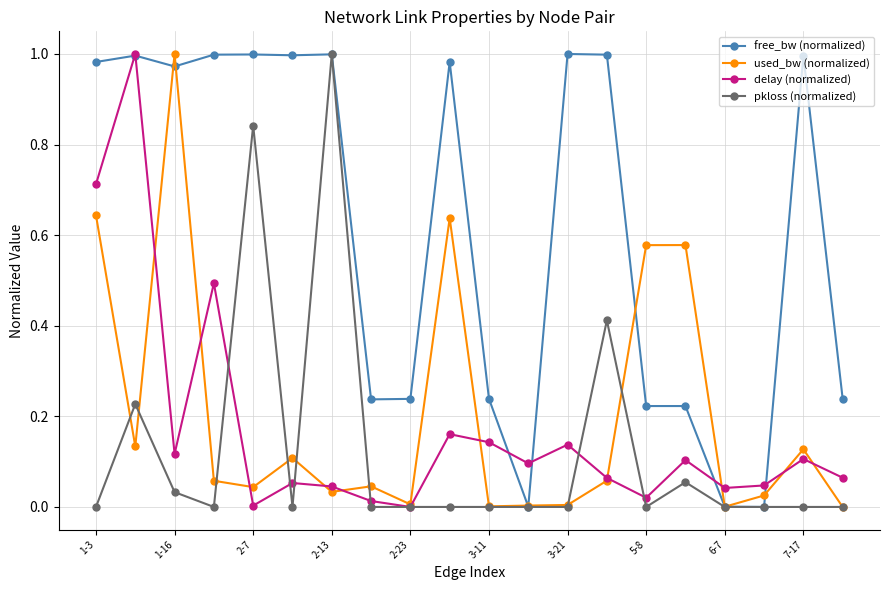

Which series has the largest total across all categories?

free_bw (normalized)